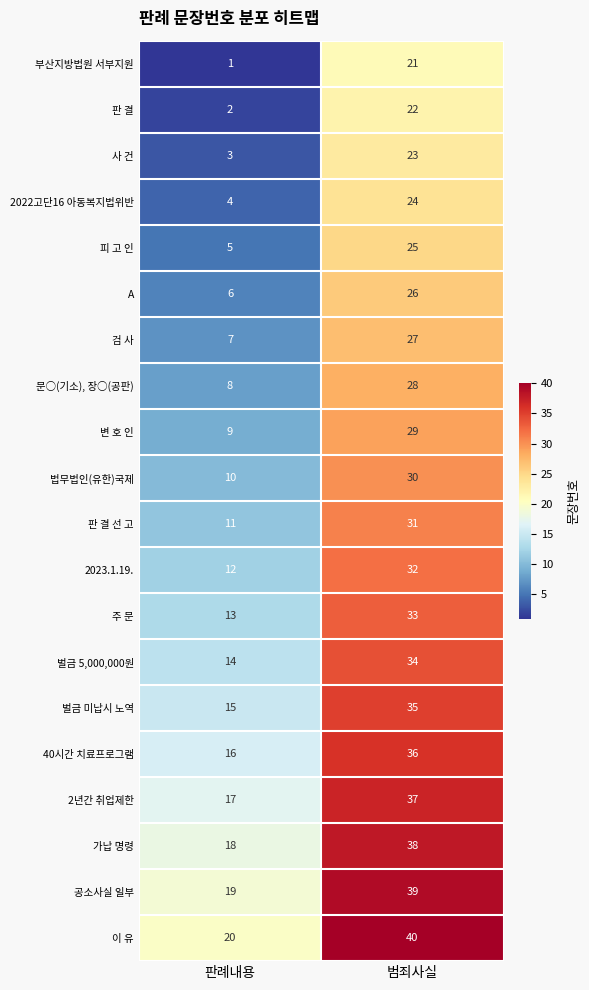

Rank the series at 판례내용 from lowest to highest value.

부산지방법원 서부지원, 판 결, 사 건, 2022고단16 아동복지법위반, 피 고 인, A, 검 사, 문○(기소), 장○(공판), 변 호 인, 법무법인(유한)국제, 판 결 선 고, 2023.1.19., 주 문, 벌금 5,000,000원, 벌금 미납시 노역, 40시간 치료프로그램, 2년간 취업제한, 가납 명령, 공소사실 일부, 이 유